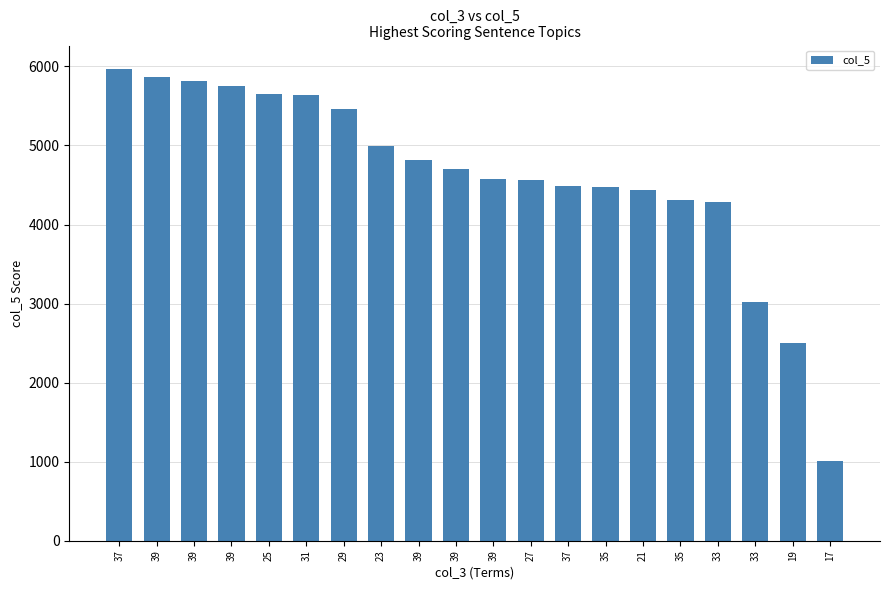

What is the ratio of the value at 39 to the value at 33?

1.6